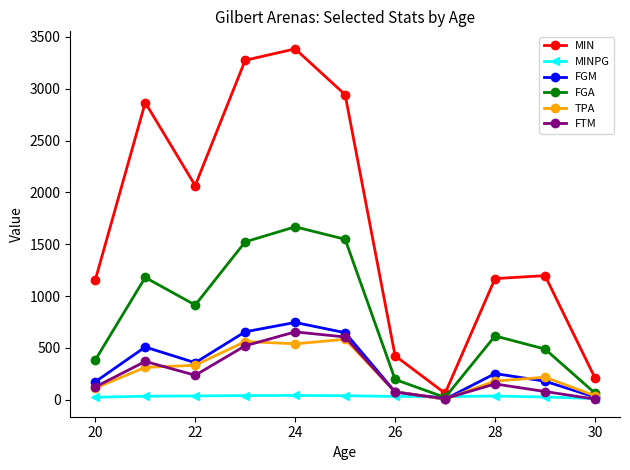

What is the highest value of the FGA series?

1668.0